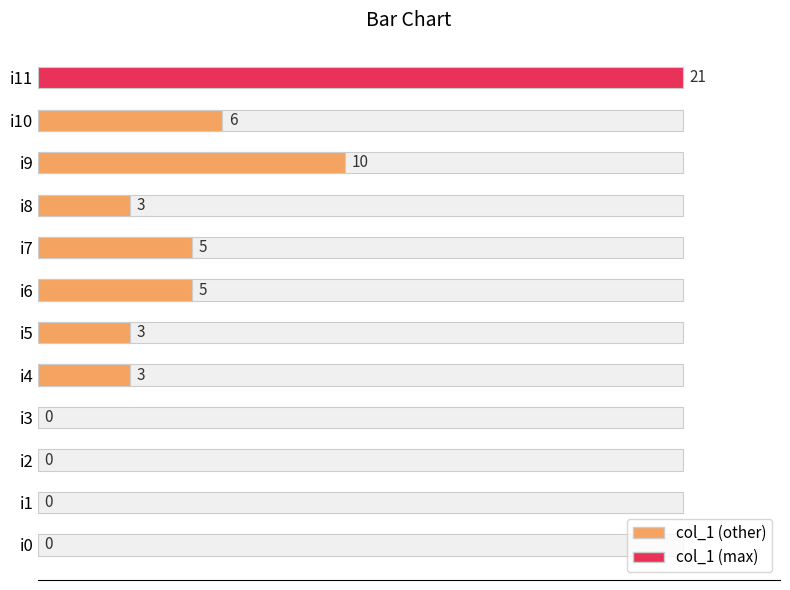

What is the difference between the values at i11 and i8?

18